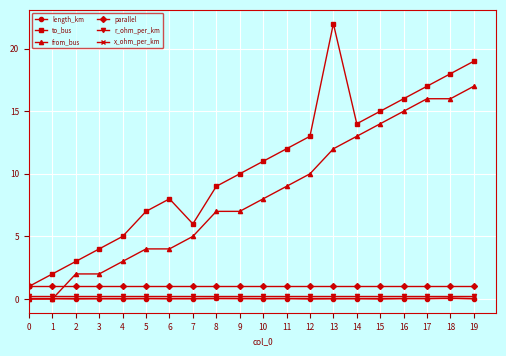

Which series has the largest total across all categories?

to_bus